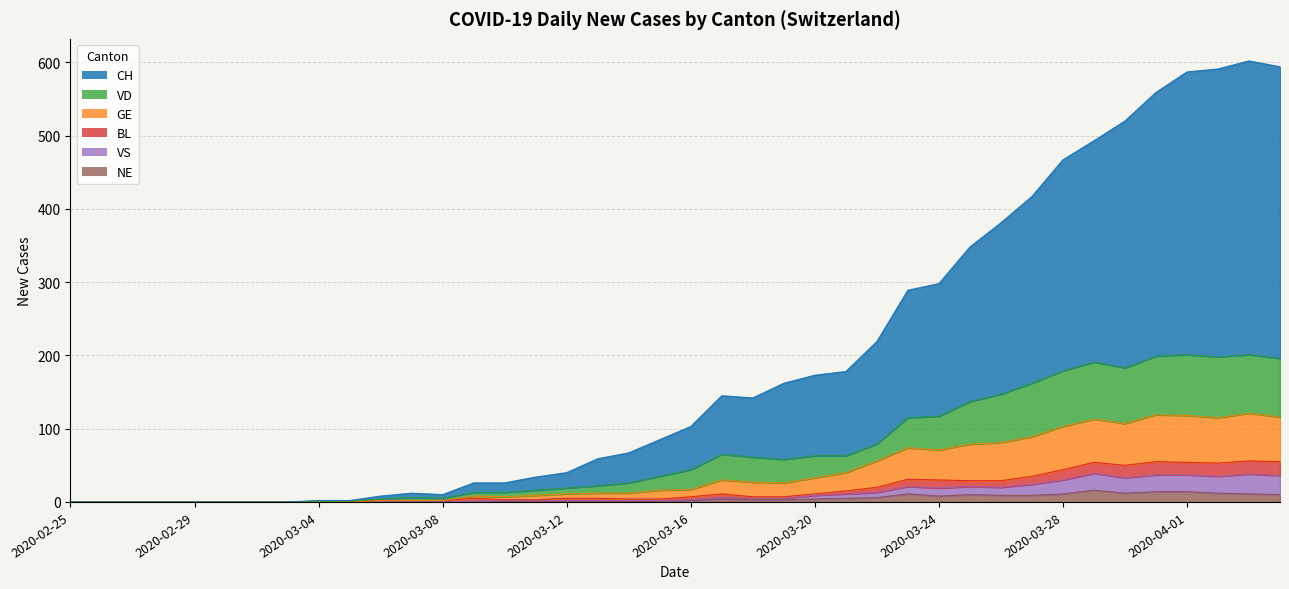

What is the maximum value shown in the chart?

602